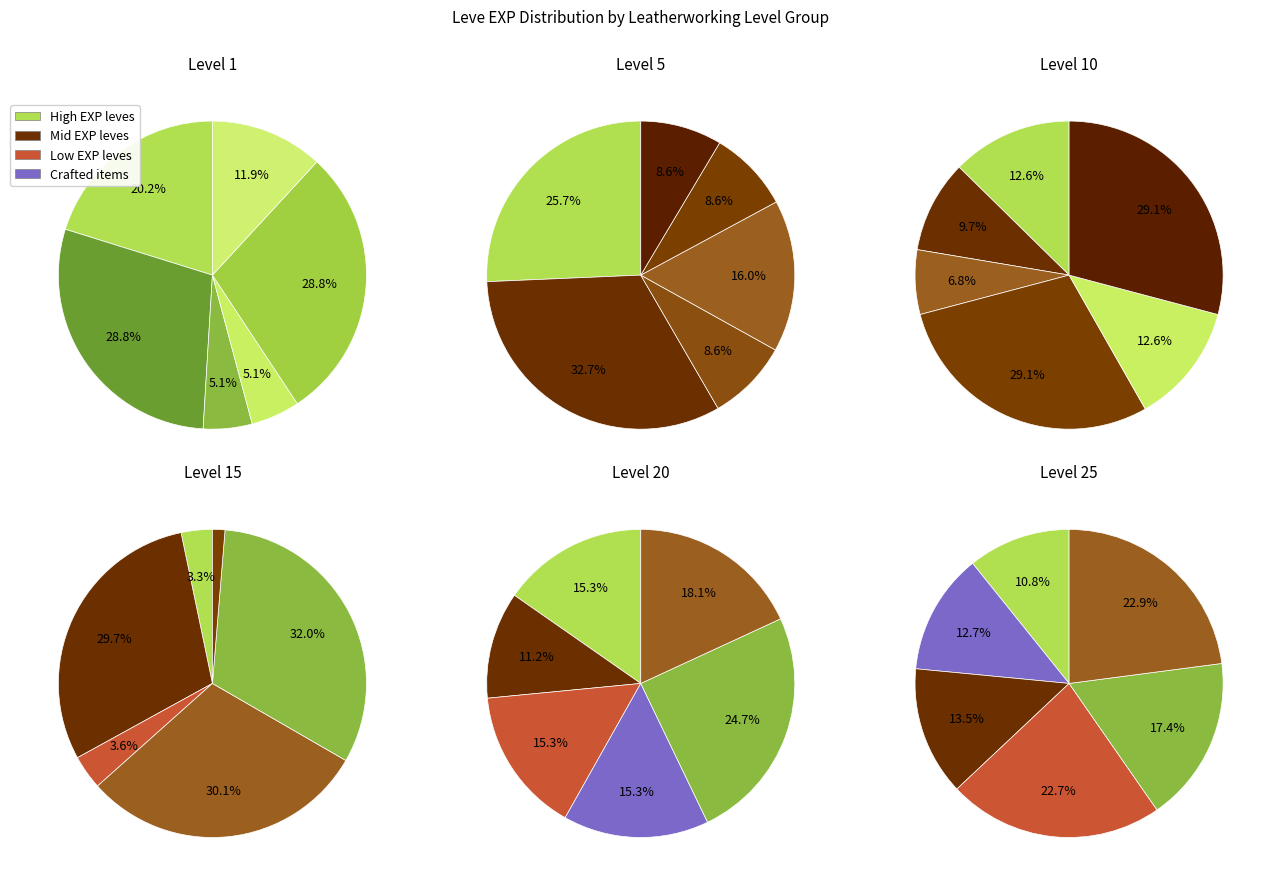

The Leather (1) slice represents 7% of the pie. True or false?

True